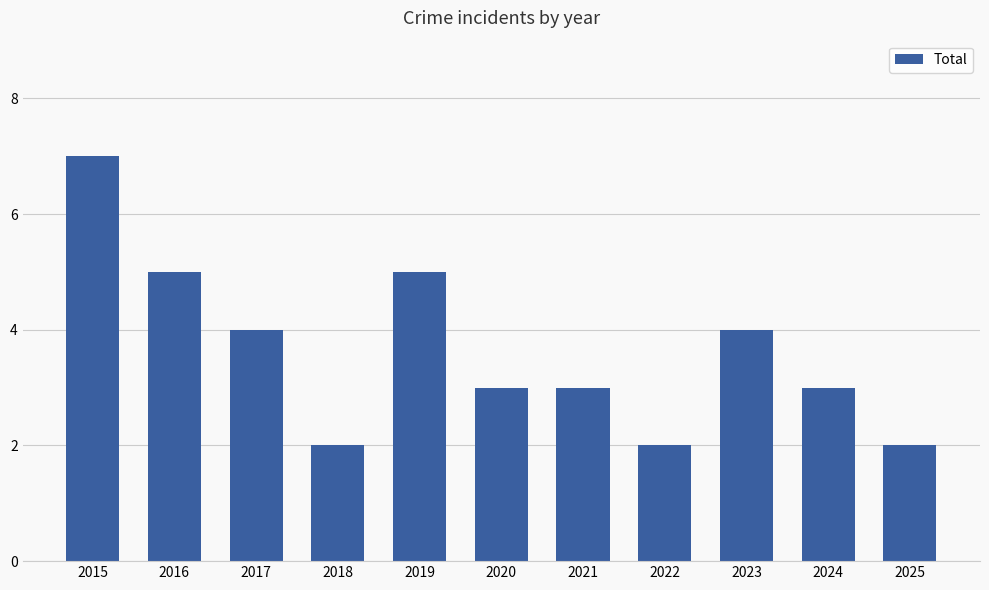

What is the value of the 4th bar from the left?

2